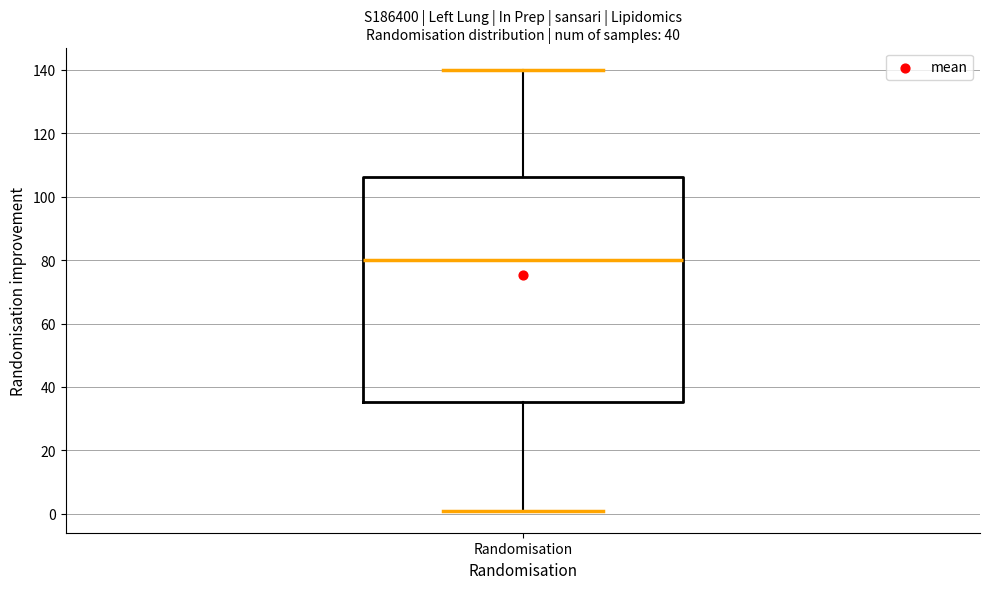

Where does the lower whisker of the box for Randomisation end on the y-axis? The values are not printed on the chart, so give them approximately, as read against the axis.

2